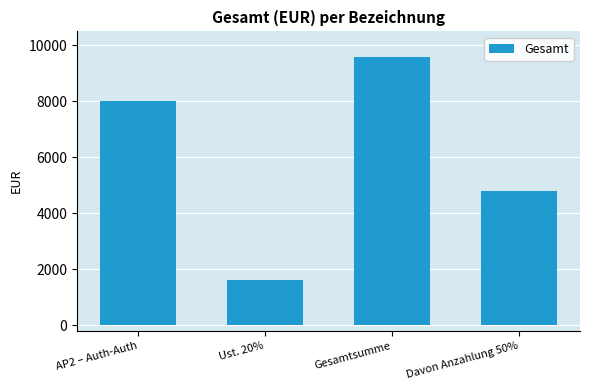

Are the bars grouped side by side (vs. stacked)?

No